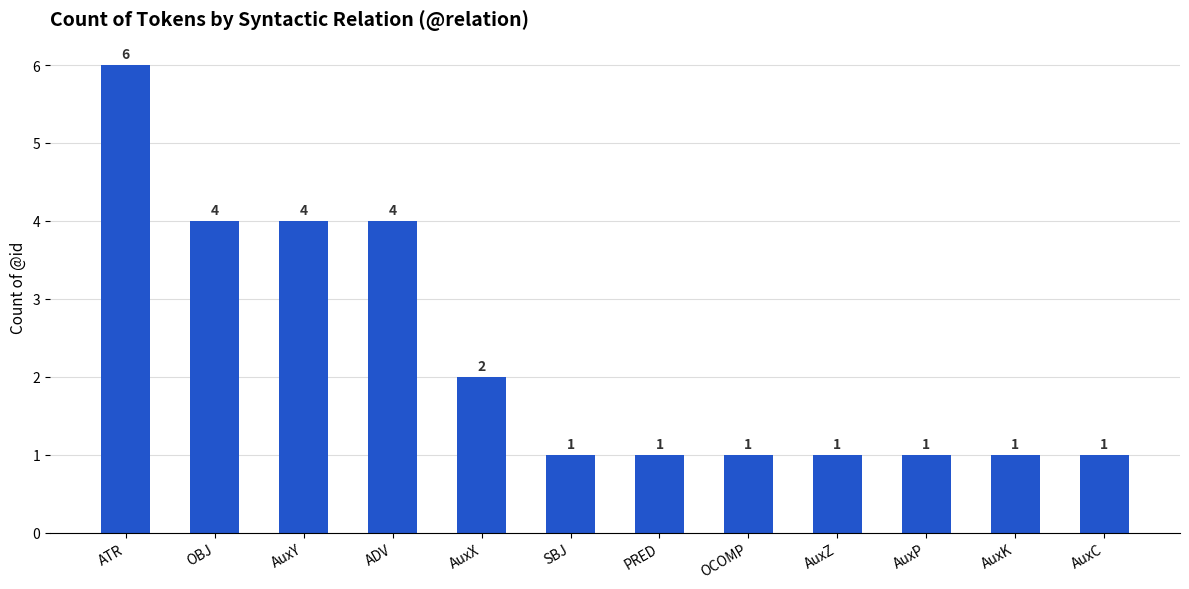

What is the change in value from OBJ to PRED?

-3